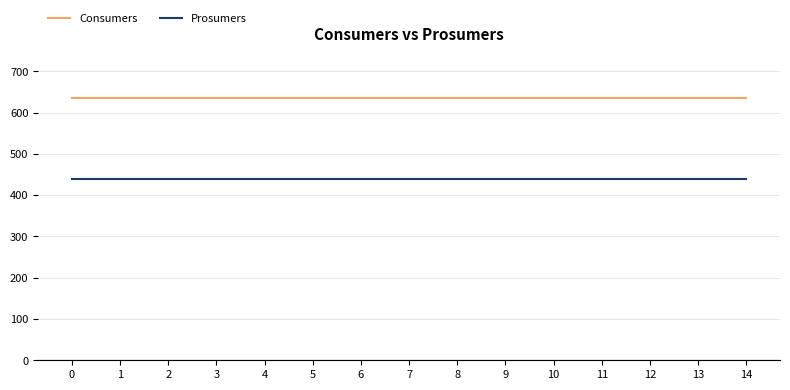

True or false: Prosumers and Consumers cross at least once.

False